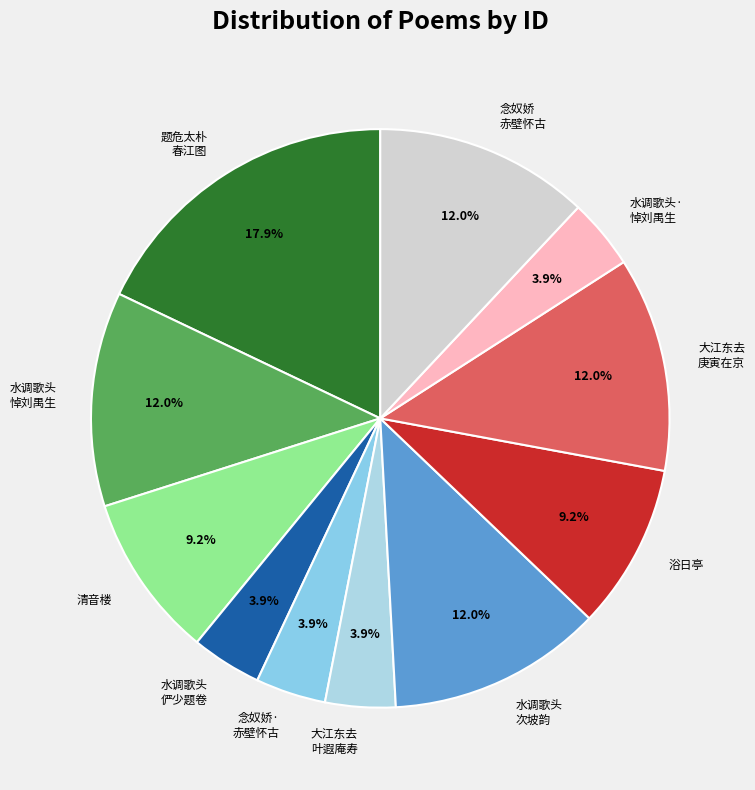

What percentage is NOT represented by 念奴娇· 赤壁怀古?

96.1%